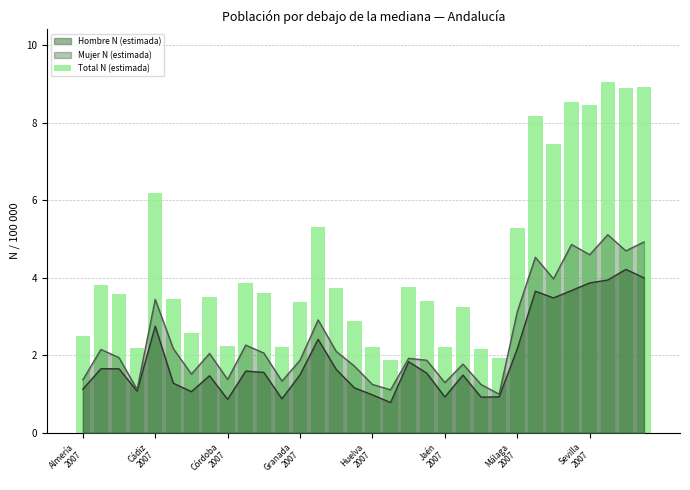

At which category does the chart reach its peak across all series?

29